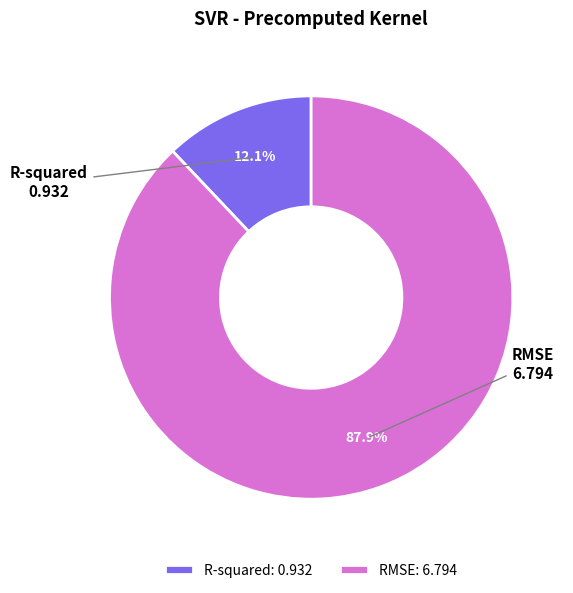

What percentage is NOT represented by R-squared?

87.9%